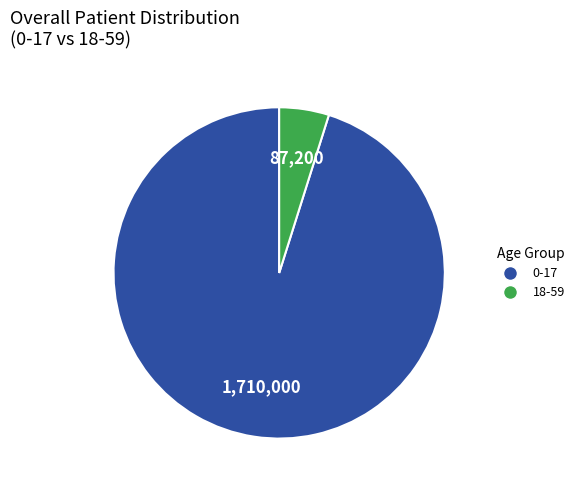

Is it true that 0-17 is 95% of the pie?

True